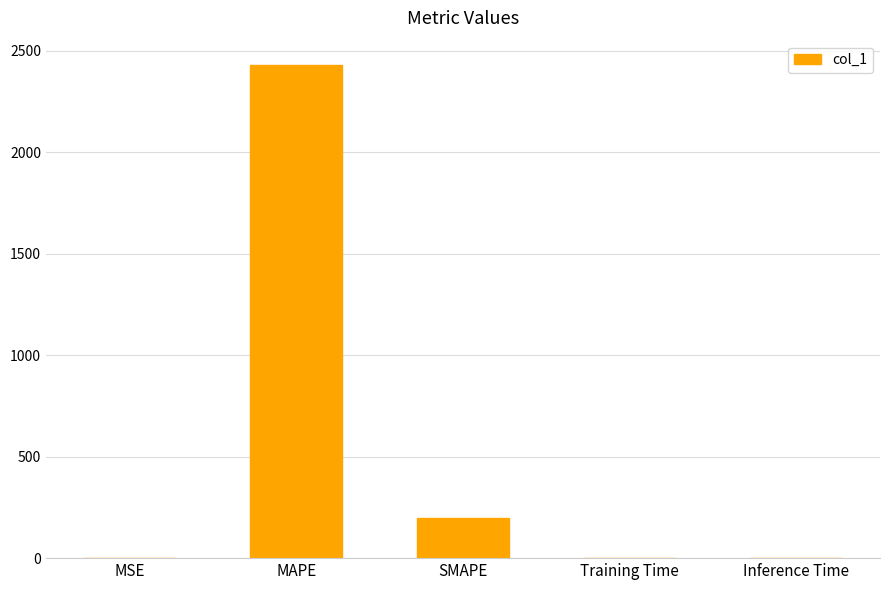

Is it true that the value at Training Time is 0.0?

True